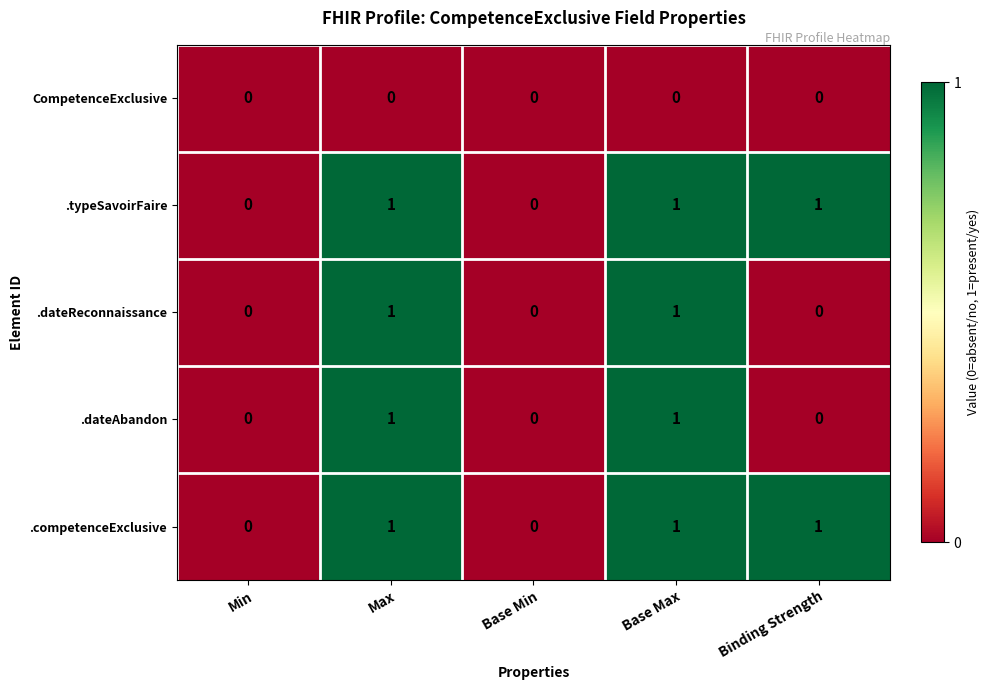

How many .typeSavoirFaire values are between 0 and 1?

5